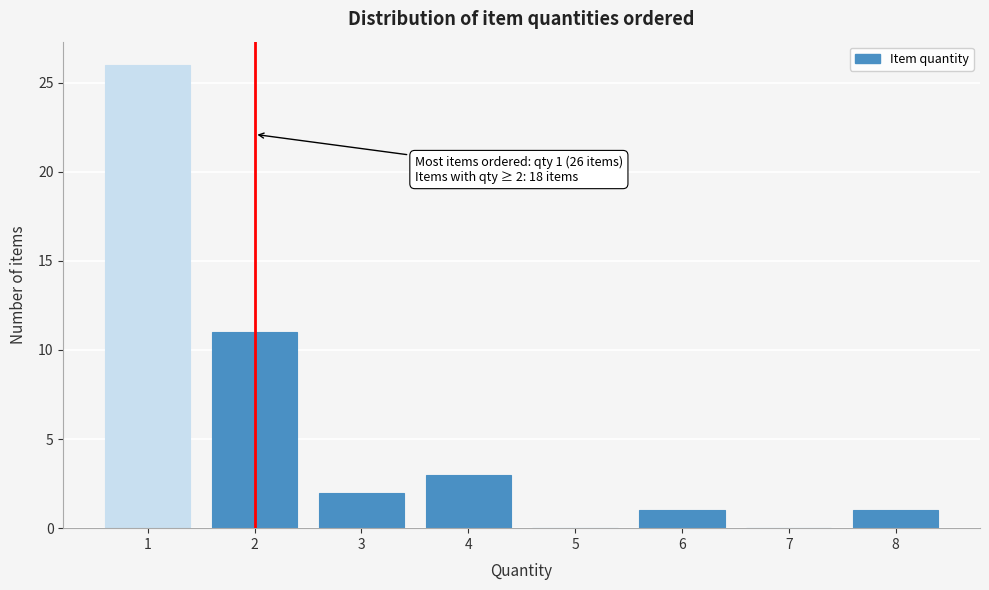

Over which range of the x-axis is the bar tallest?

0.5 to 1.5